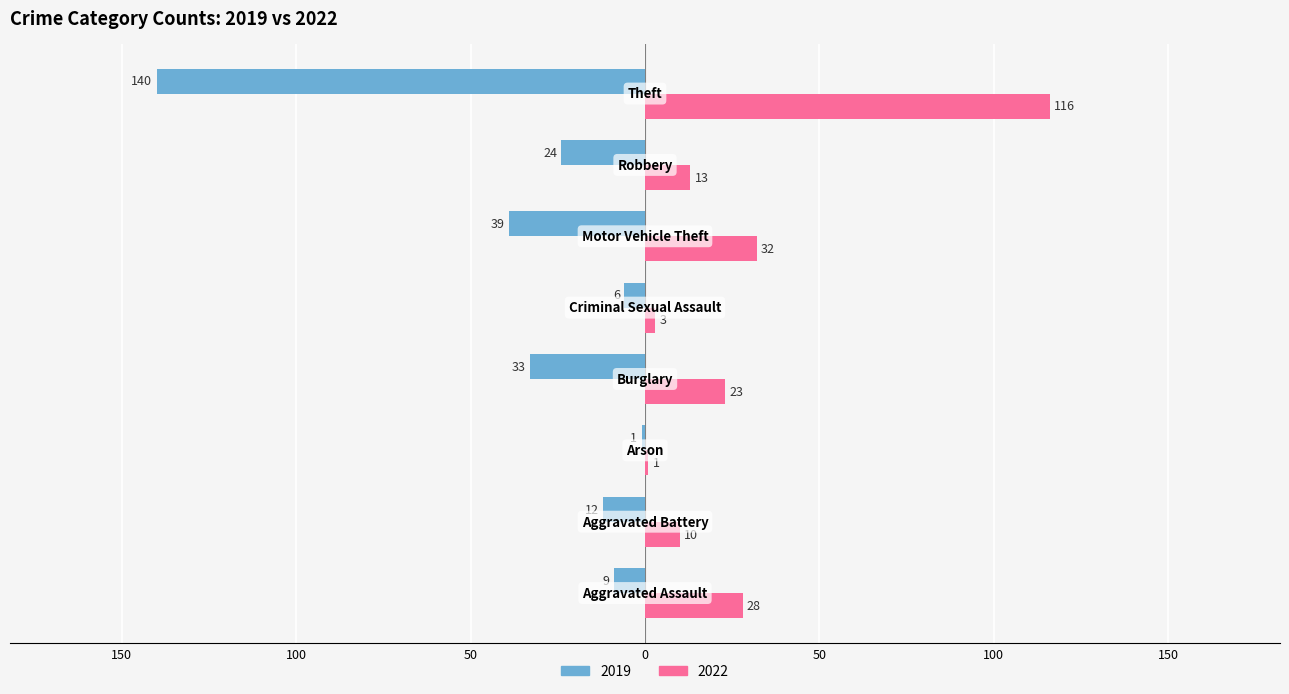

At which label does 2022 first exceed 23?

Aggravated Assault